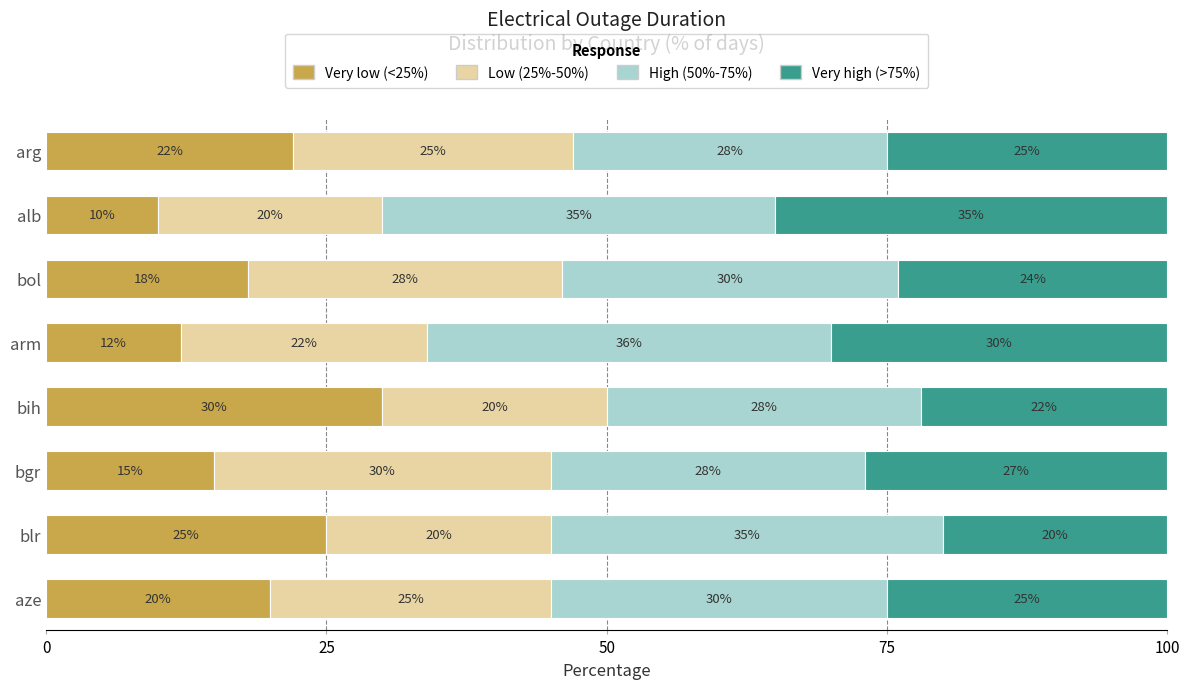

The value of Very low (<25%) at arg is 5. True or false?

False